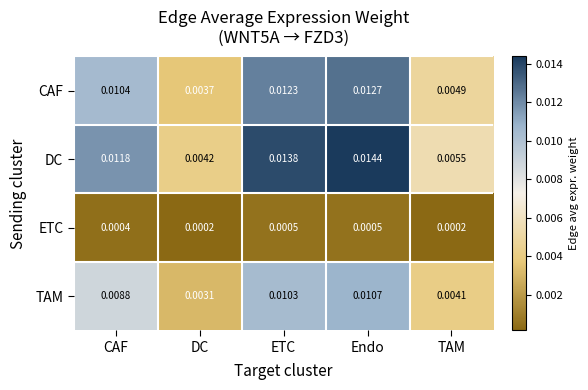

Rank the series by their maximum value, from lowest to highest.

ETC, TAM, CAF, DC